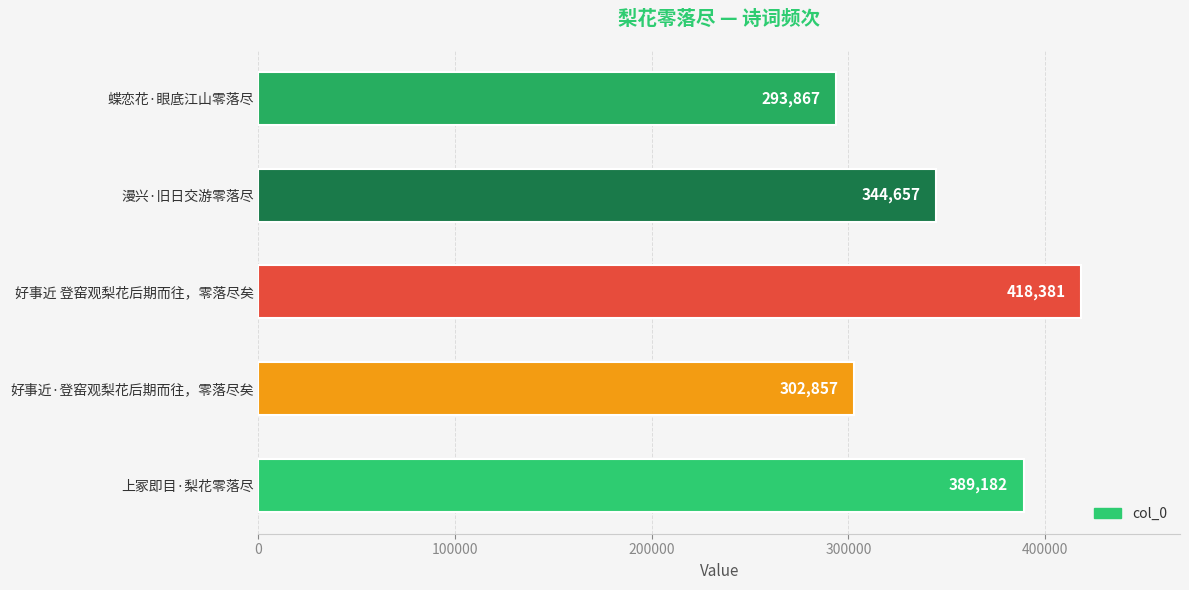

Reading bottom to top, extract all data points from this chart.

上冢即目·梨花零落尽=389182	好事近·登窑观梨花后期而往，零落尽矣=302857	好事近 登窑观梨花后期而往，零落尽矣=418381	漫兴·旧日交游零落尽=344657	蝶恋花·眼底江山零落尽=293867